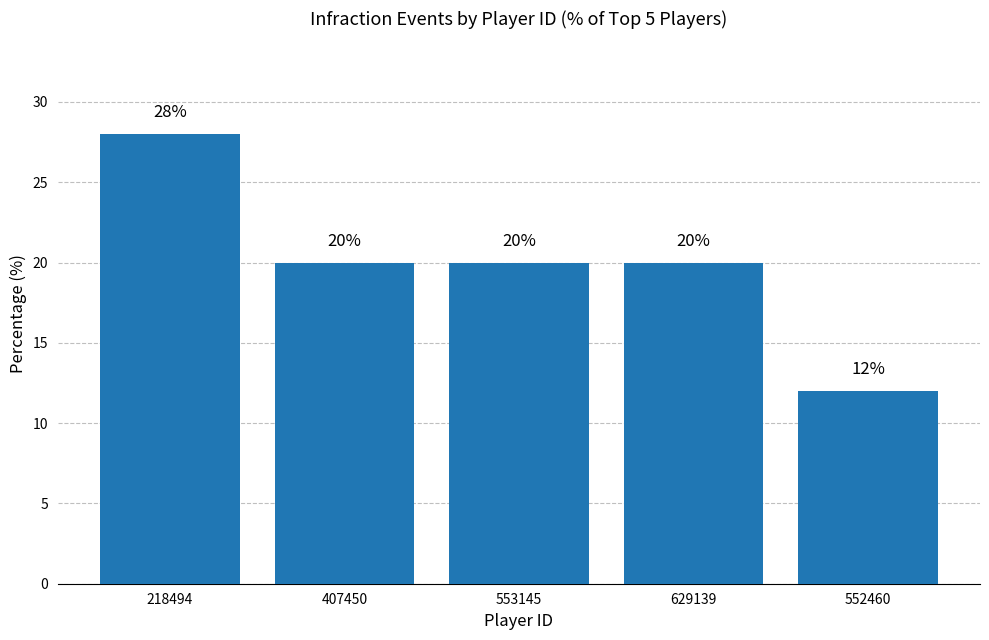

Which has a higher value, 218494 or 552460?

218494